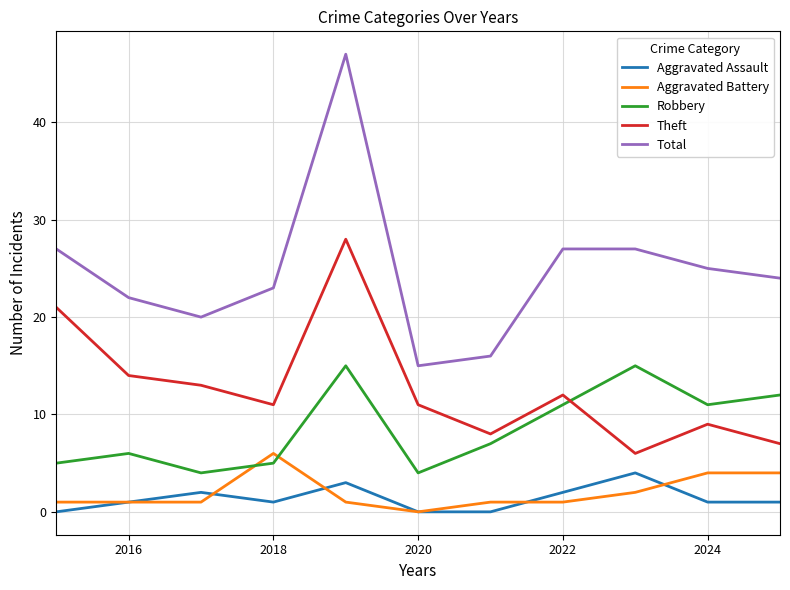

Which series has the largest range (max minus min)?

Total